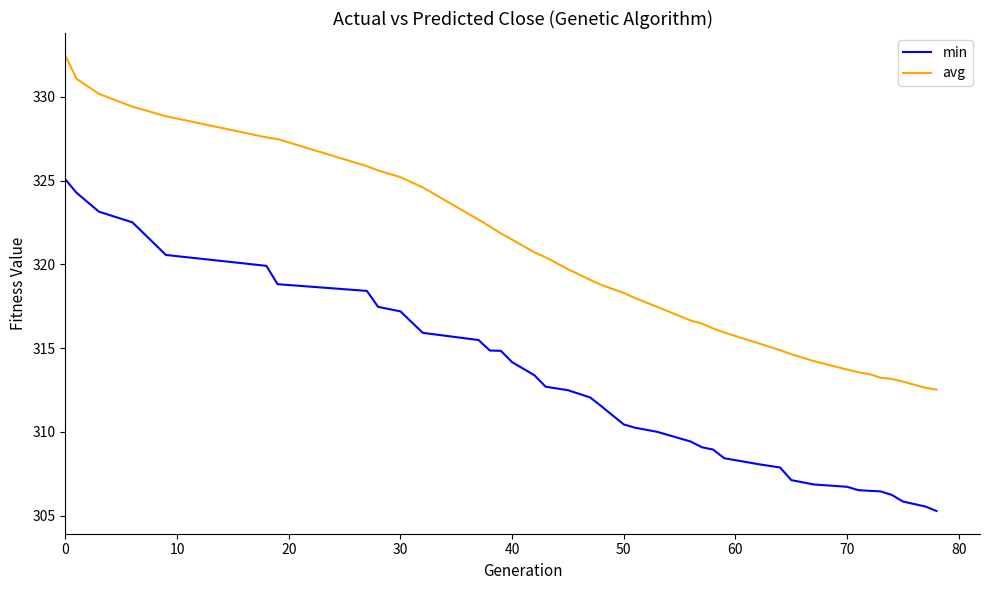

True or false: avg and min intersect in this chart.

False